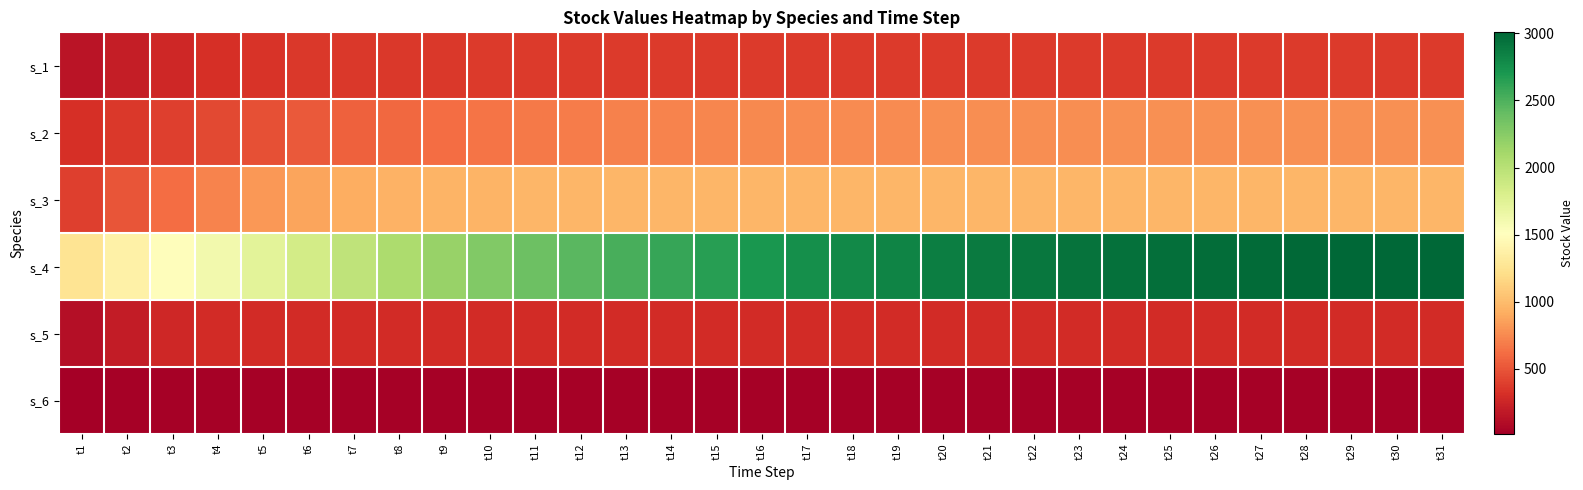

What is the total value across all series at t19?

5249.3